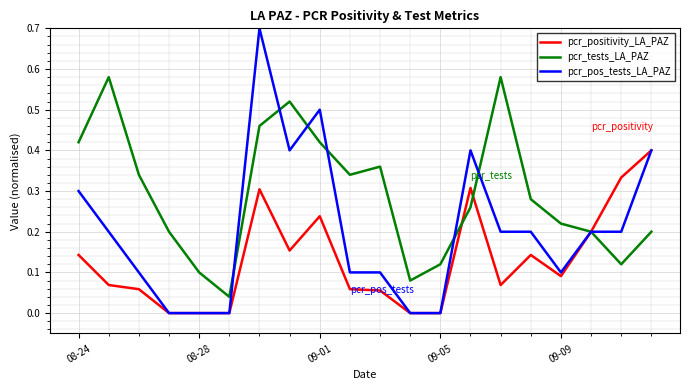

Which series has the widest spread of values?

pcr_pos_tests_LA_PAZ